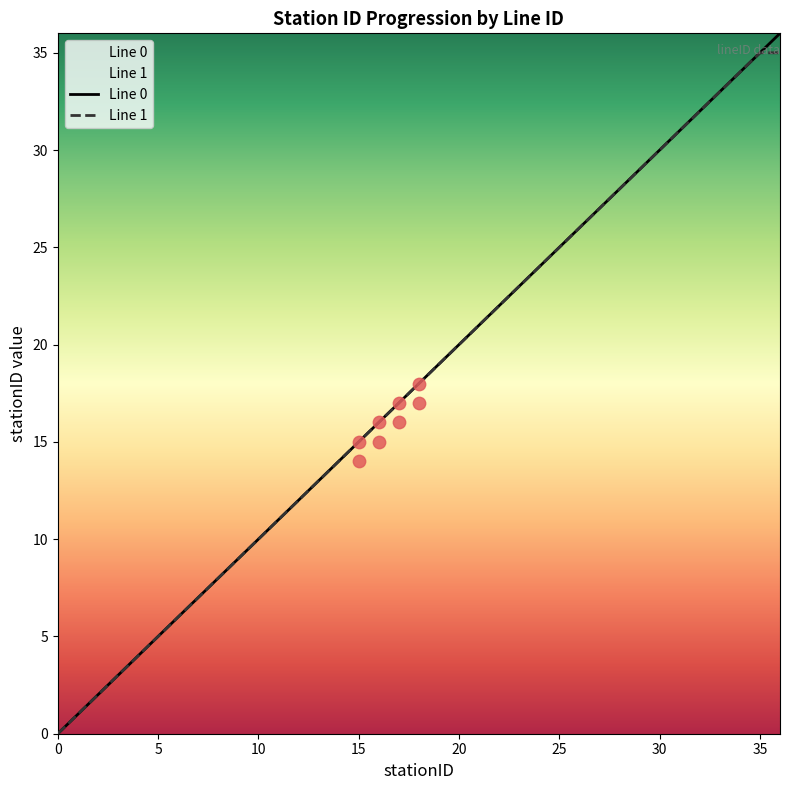

Which series reaches the maximum Y coordinate?

Line 0